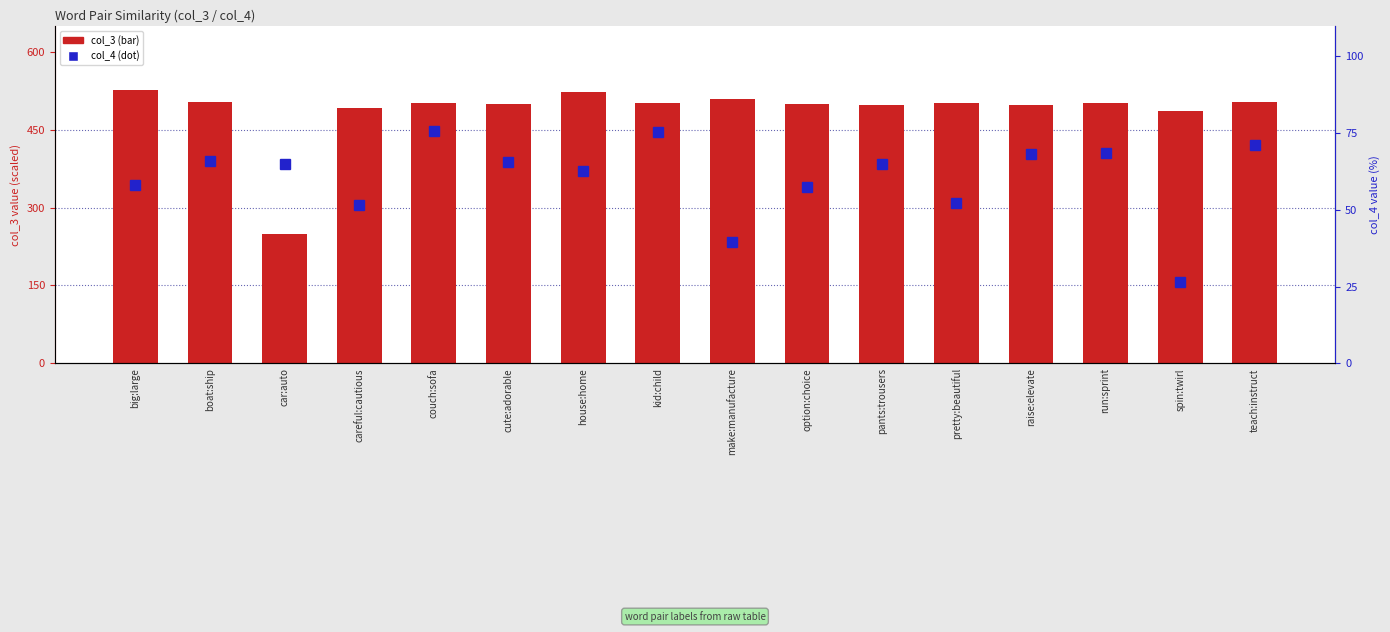

True or false: col_4 (scaled) has a value of 75.5 at kid:child.

True